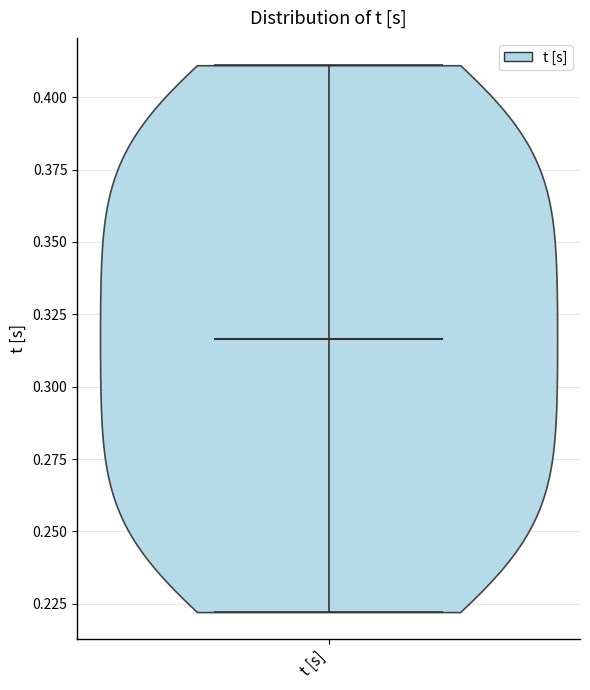

Where does the median line of the violin for t [s] sit on the y-axis? The values are not printed on the chart, so give them approximately, as read against the axis.

0.315